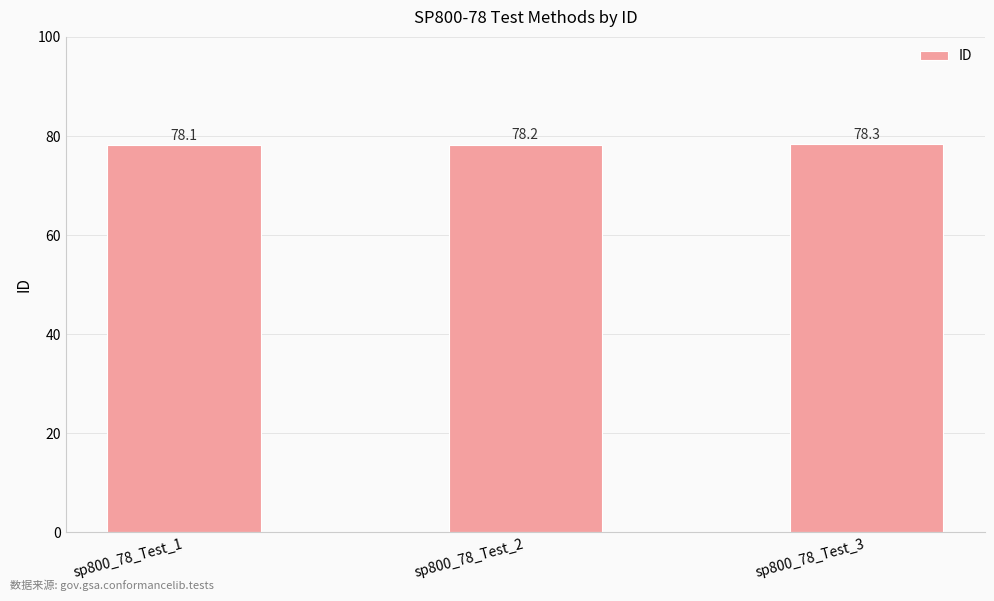

Which label corresponds to the smallest value in the chart?

sp800_78_Test_1